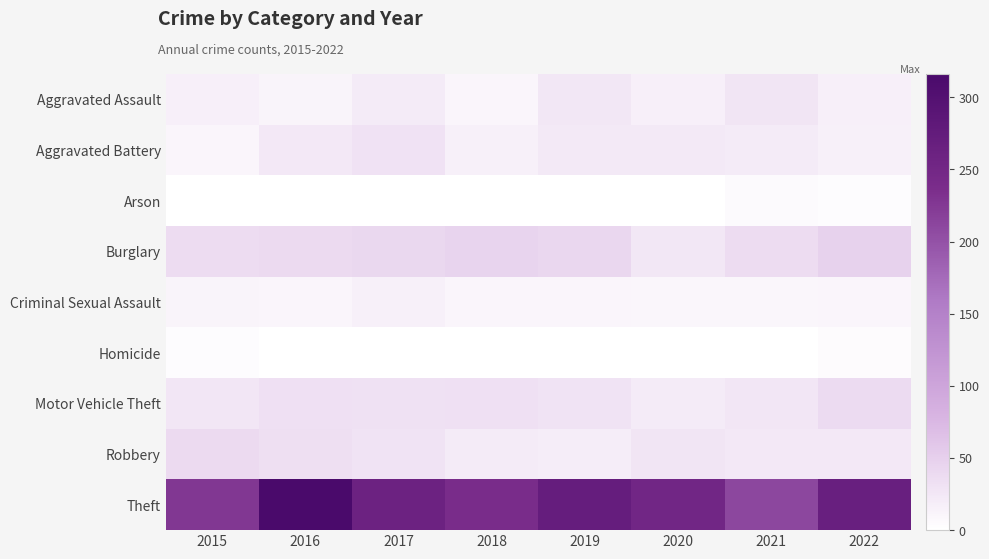

Which category has the highest value across all series?

2016